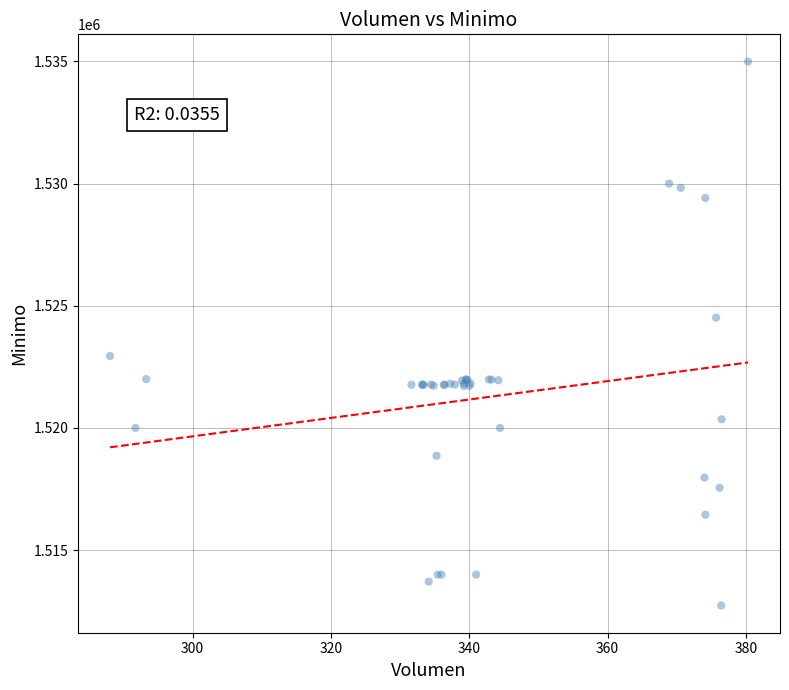

What Y value in the scatter plot is closest to 1523862?

1524513